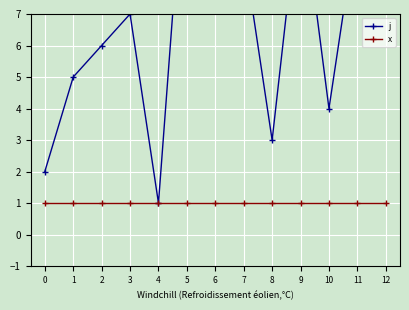

What is the value of the x point at the 11th from the left?

1